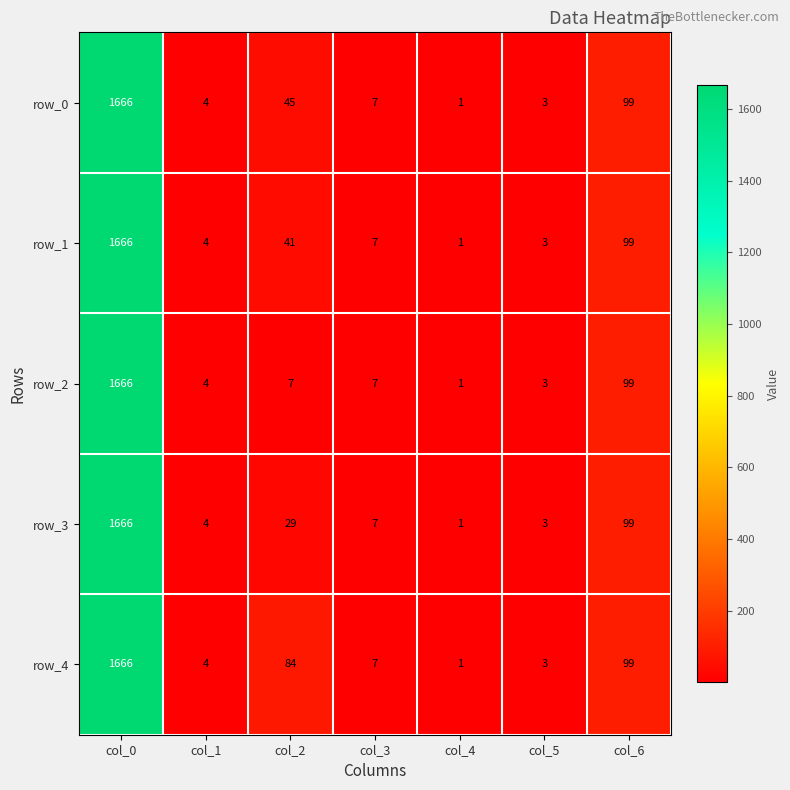

Which series changed the most between col_2 and col_4?

row_4